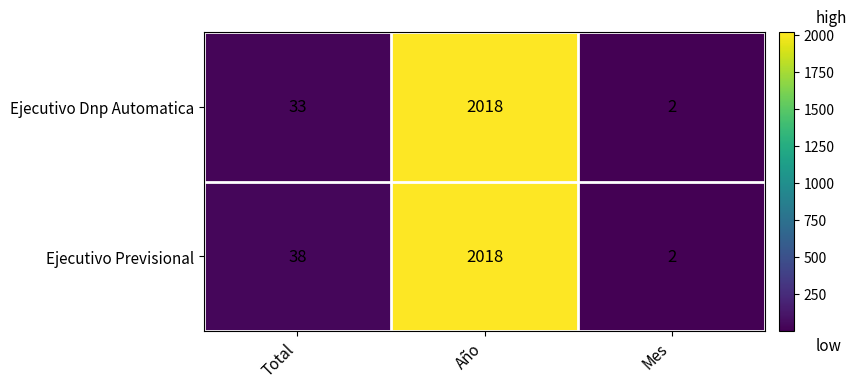

Reading right to left, list all the values displayed in this chart.

Ejecutivo Dnp Automatica: Mes=2	Año=2018	Total=33
Ejecutivo Previsional: Mes=2	Año=2018	Total=38